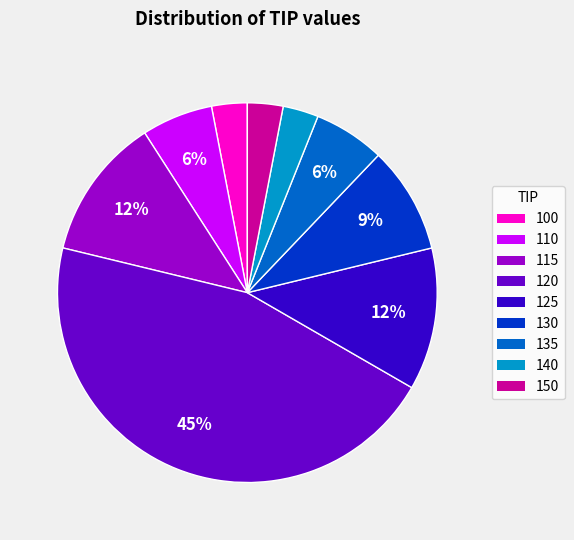

To the nearest percent, what is the average slice percentage?

11%